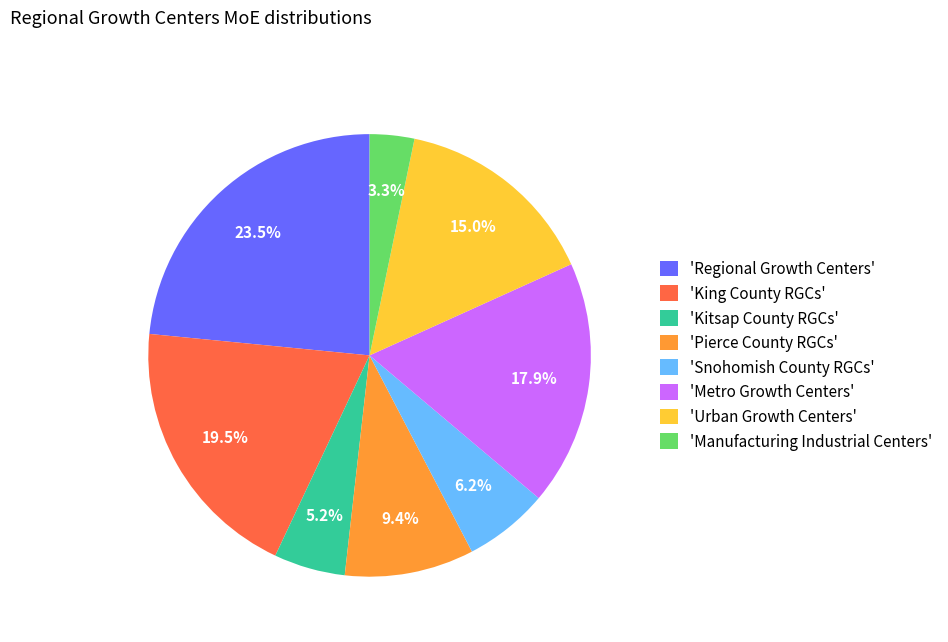

What portion of the pie excludes 'Regional Growth Centers'?

76.5%